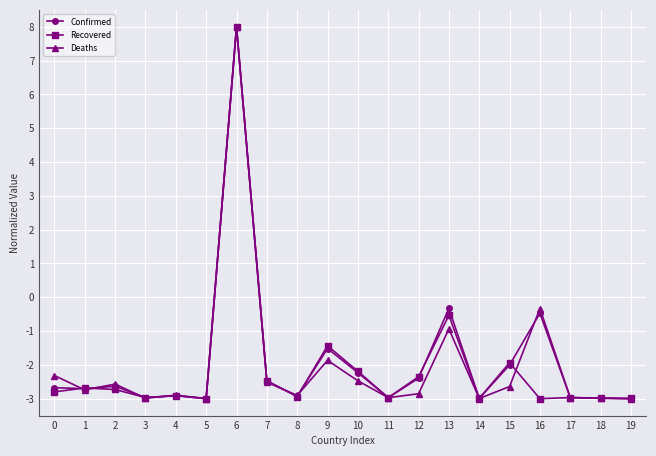

At which label does Confirmed reach its peak?

6